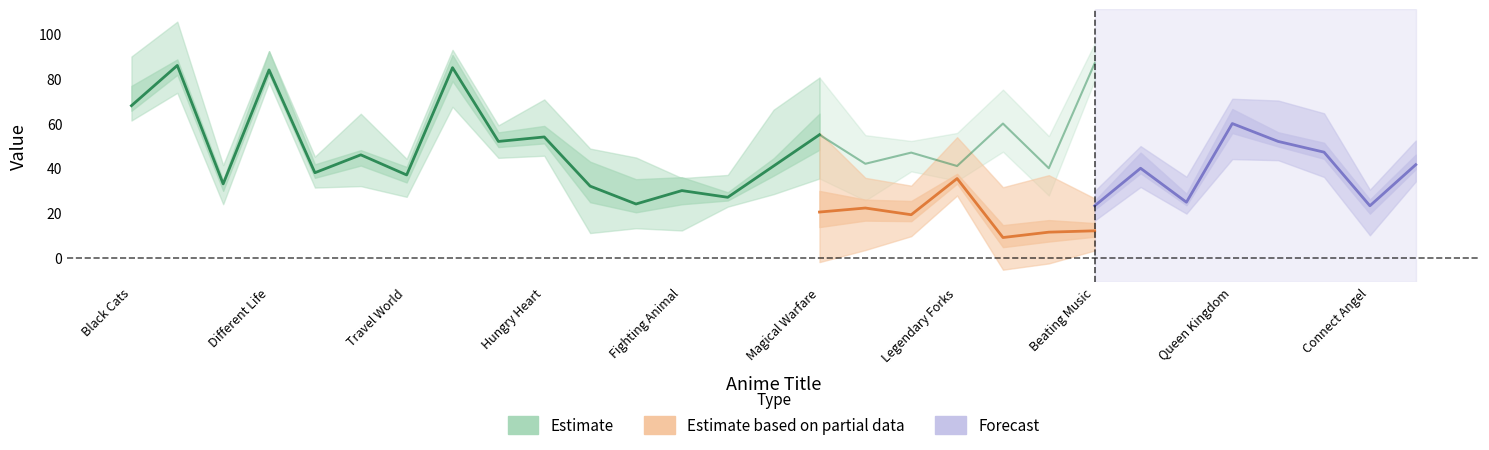

Does the chart display data point markers on the line(s)?

No